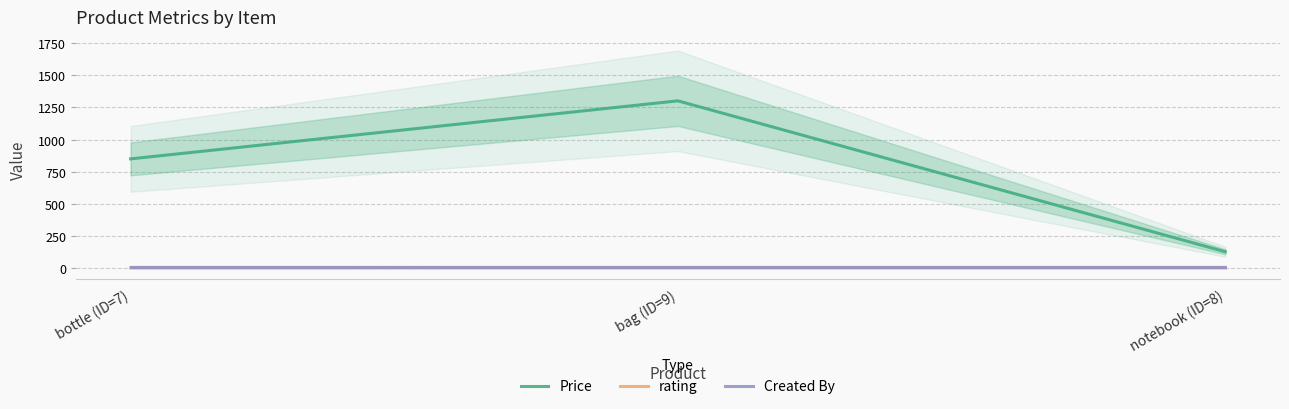

Which category has the lowest value in the Created By series?

bottle (ID=7)